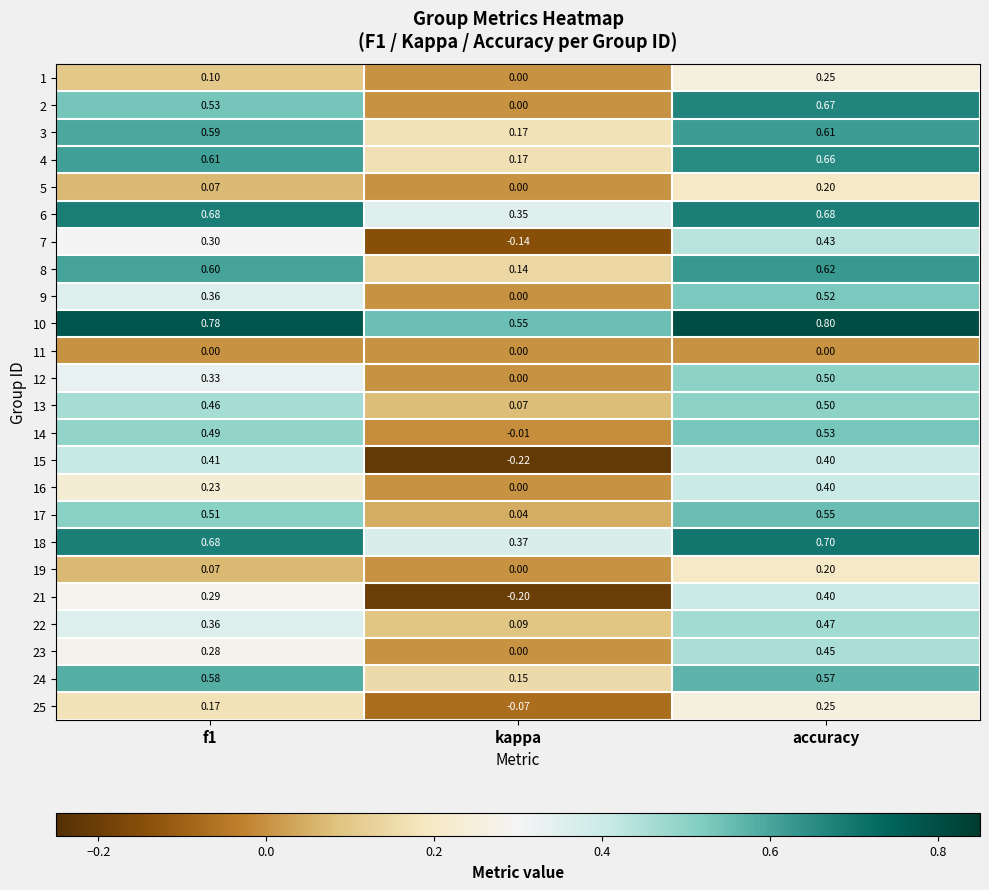

Which series has the largest total across all categories?

10